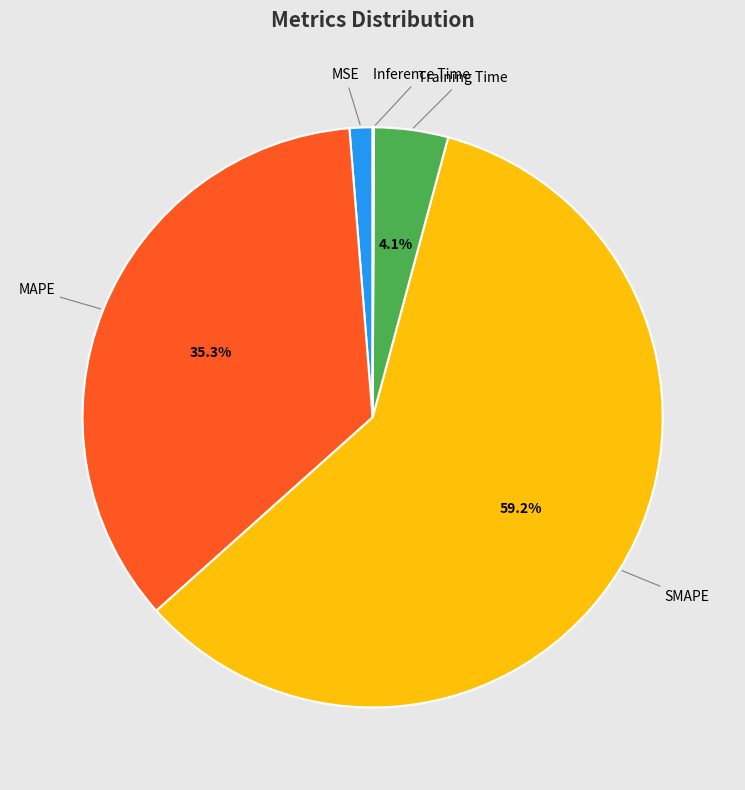

Does Training Time represent more than half of the total?

No